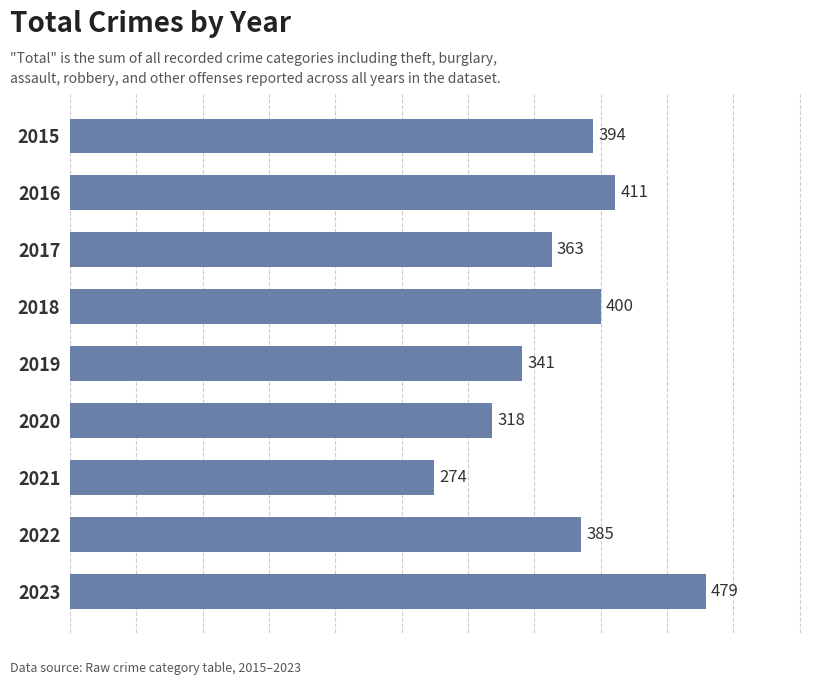

Rank the categories by value from lowest to highest.

2021, 2020, 2019, 2017, 2022, 2015, 2018, 2016, 2023